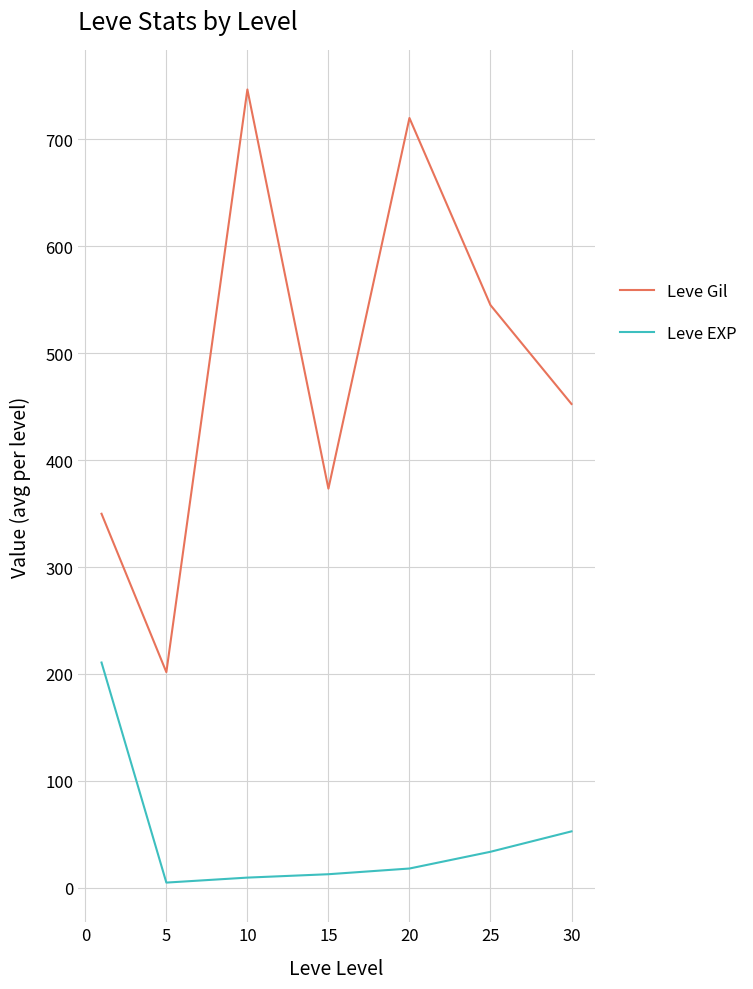

Rank the series by their maximum value, from lowest to highest.

Leve EXP, Leve Gil